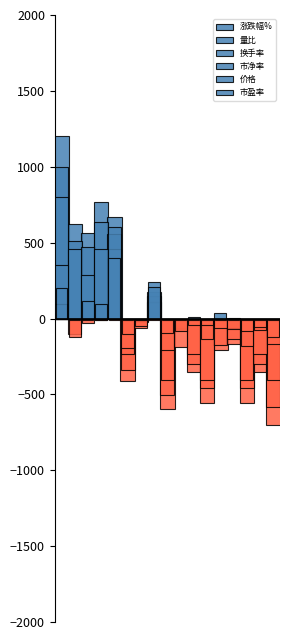

How many values in 量比 are above zero?

6